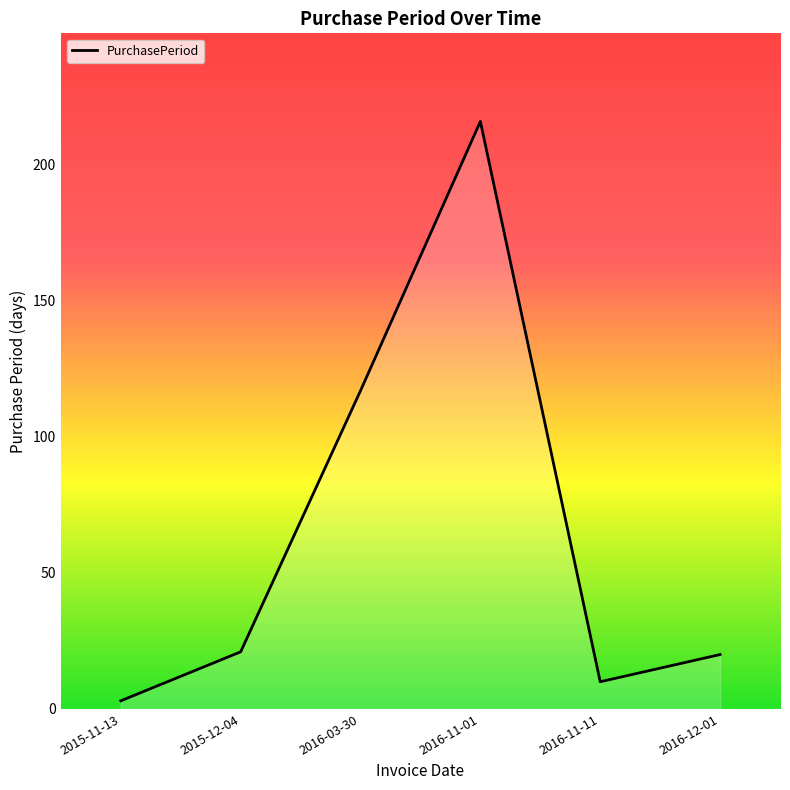

Where is the first local minimum?

2016-11-11